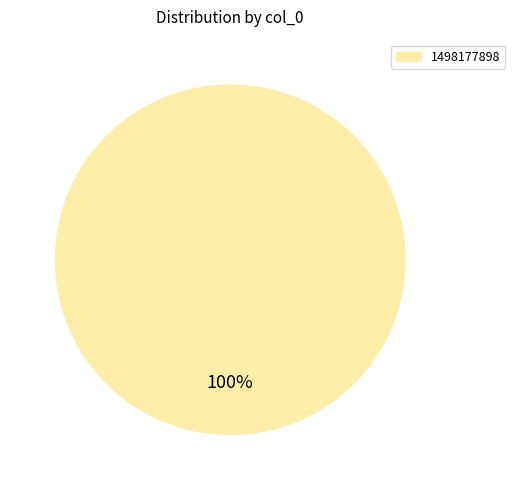

Does any single category account for the majority?

Yes